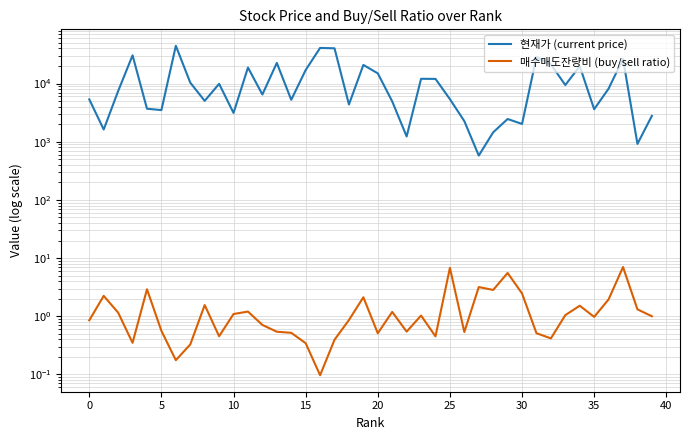

In 매수매도잔량비 (buy/sell ratio), how many points are higher than both neighbors (excluding endpoints)?

12